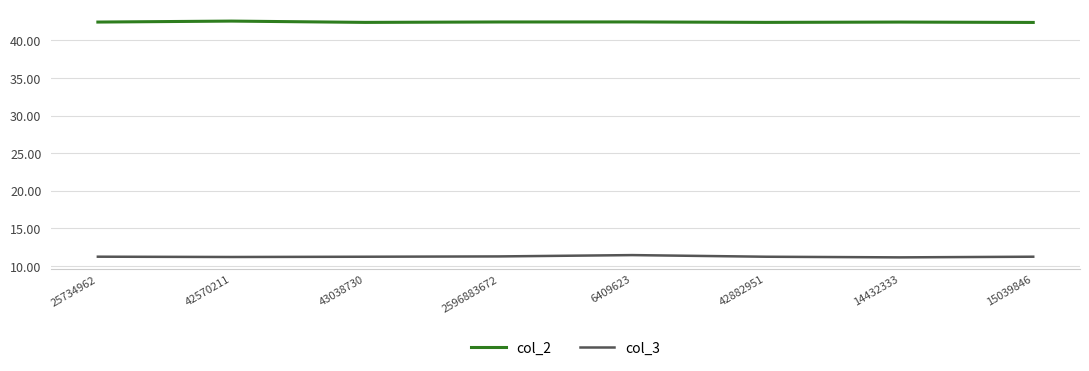

List the series in order of their peak value, highest first.

col_2, col_3